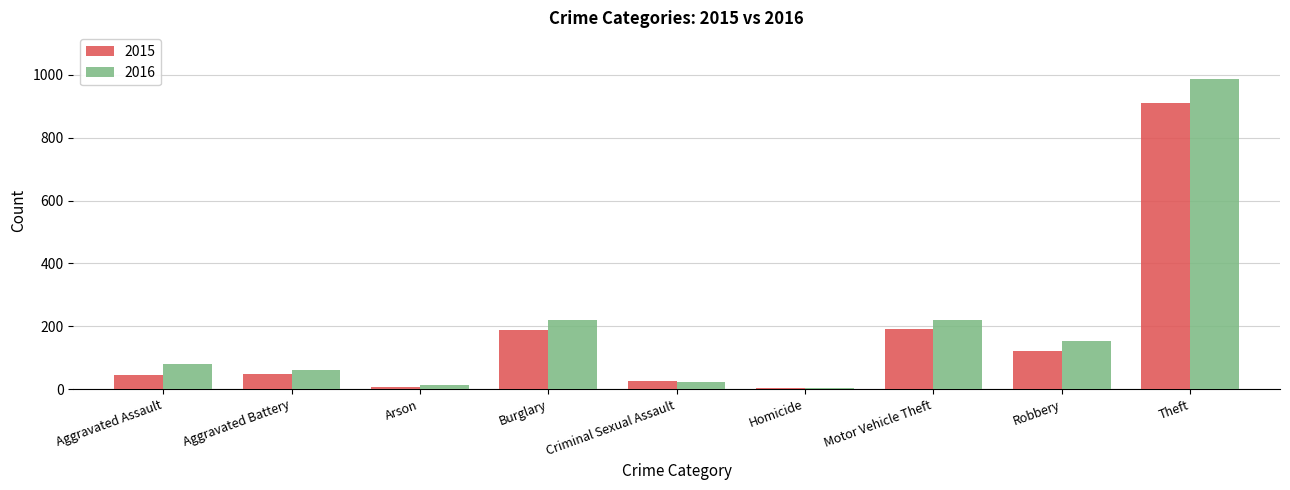

At which category is the sum across all series the highest?

Theft